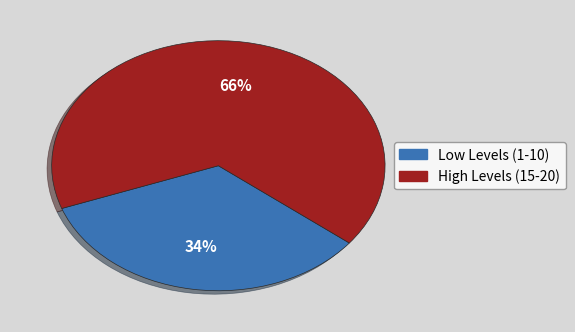

How many slices are in this pie chart?

2